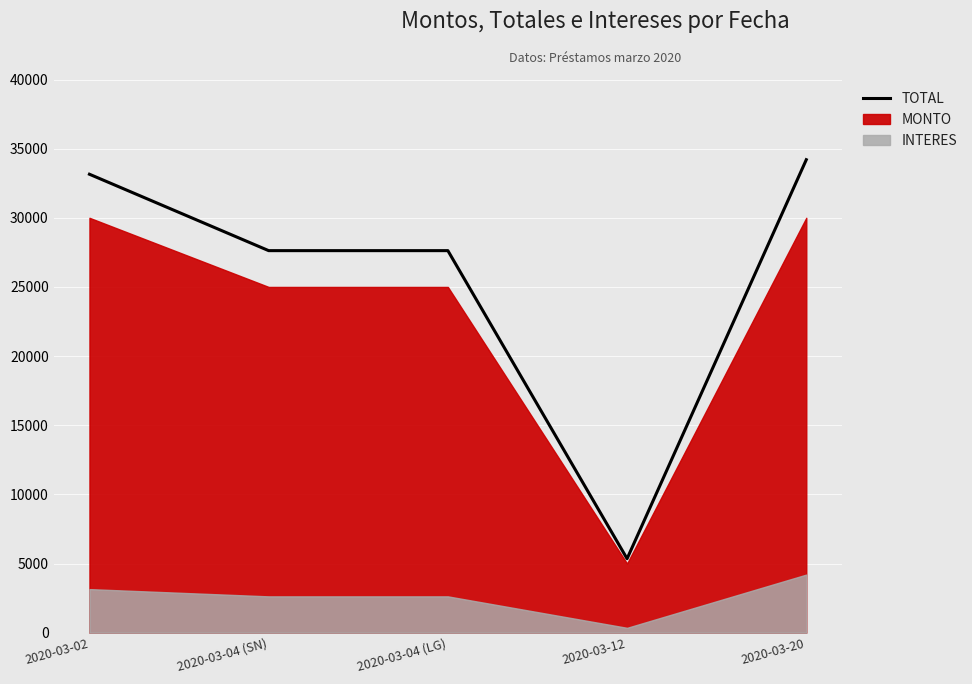

How many lines are shown in the chart?

1